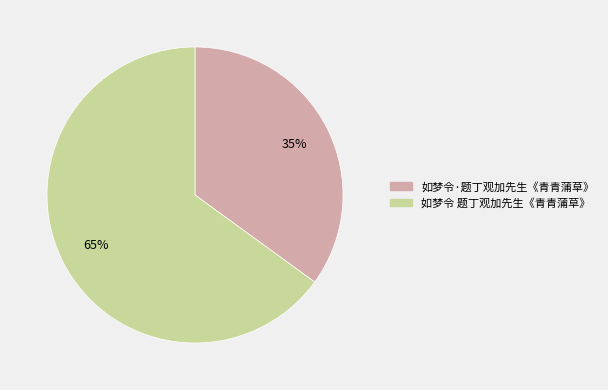

To the nearest percent, what is the difference between the largest and smallest slice percentages?

30%